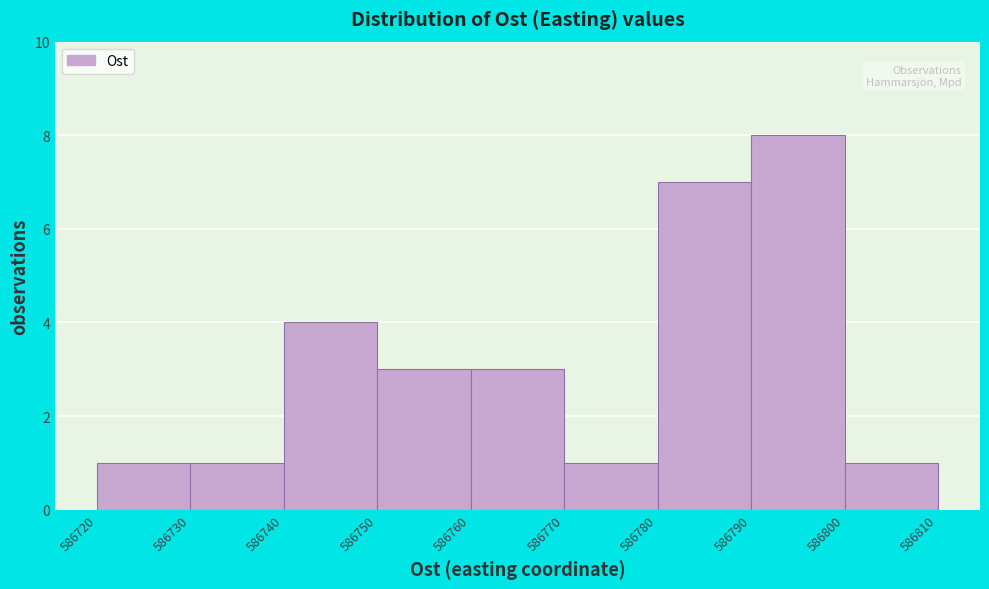

Reading left to right, list every bar in this chart as the range it spans on the x-axis followed by its height. The values are not printed on the chart, so give them approximately, as read against the axis.

586720 to 586730: 1
586730 to 586740: 1
586740 to 586750: 4
586750 to 586760: 3
586760 to 586770: 3
586770 to 586780: 1
586780 to 586790: 7
586790 to 586800: 8
586800 to 586810: 1